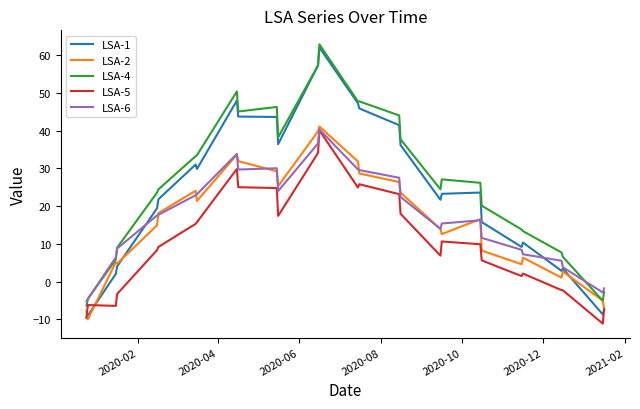

True or false: LSA-4 and LSA-5 intersect in this chart.

False